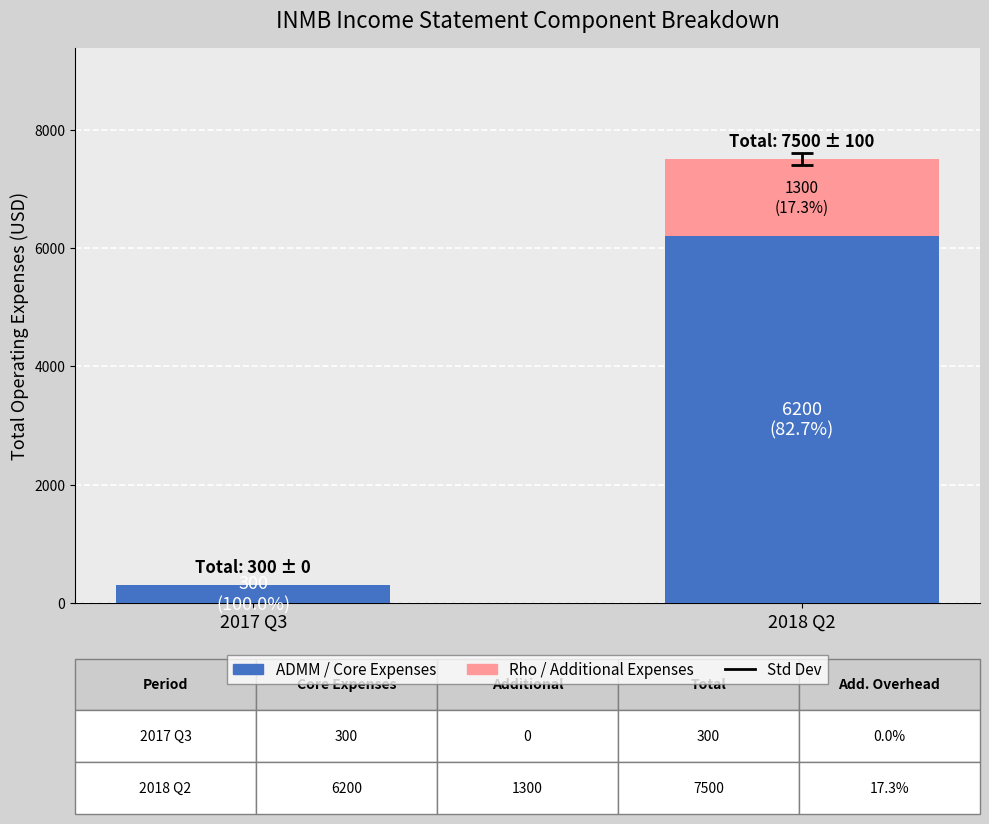

Count the number of data series in this chart.

2